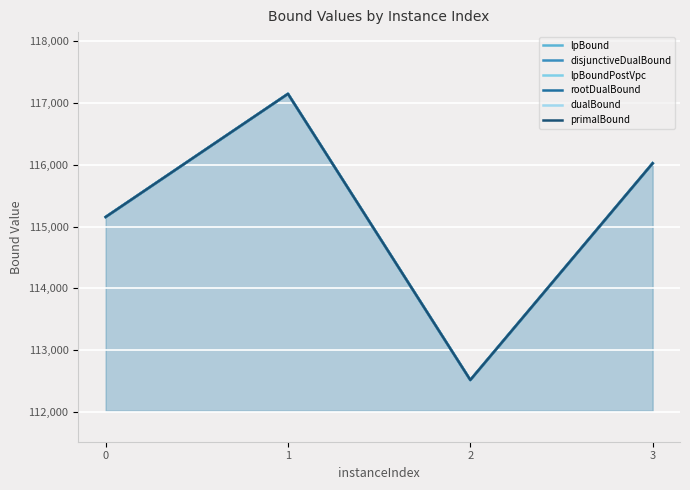

Is it true that lpBoundPostVpc equals 167277 at 3?

False